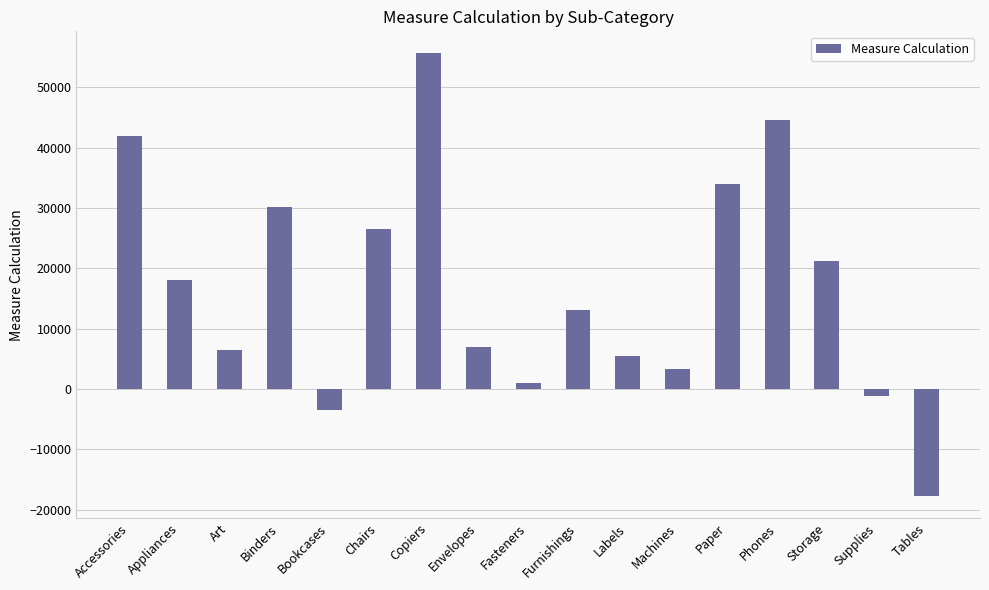

The value at Art is 10455.7. True or false?

False